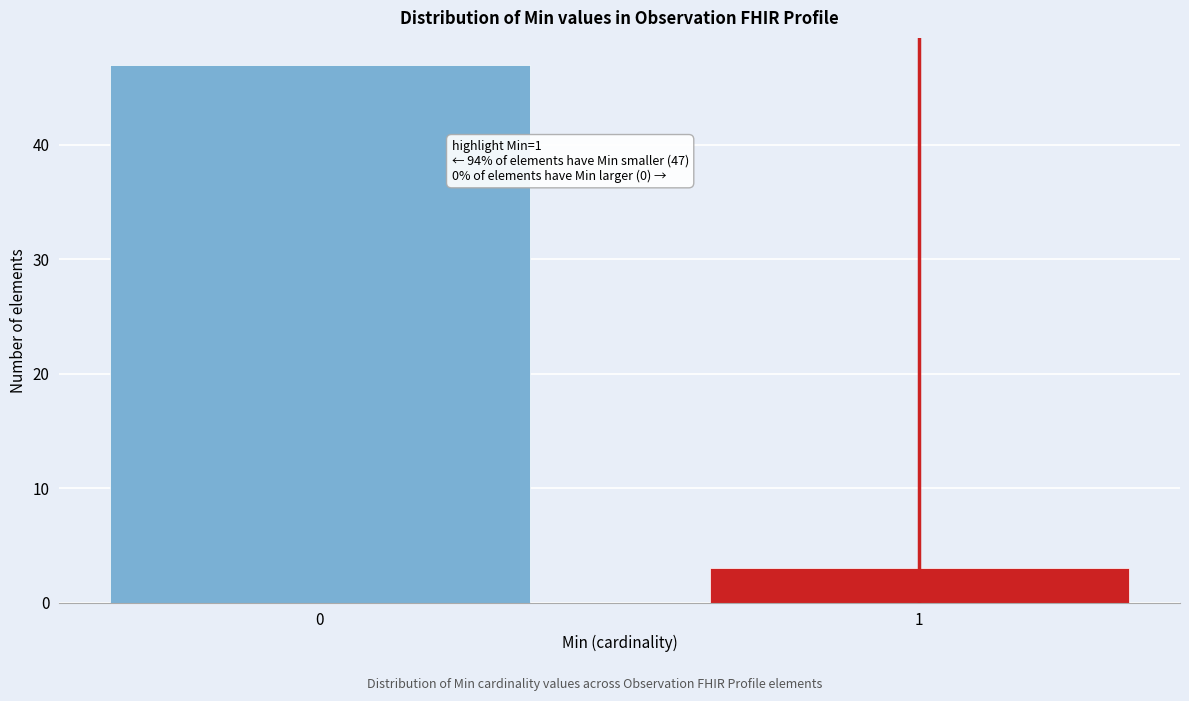

Reading left to right, extract all data points from this chart.

47	3